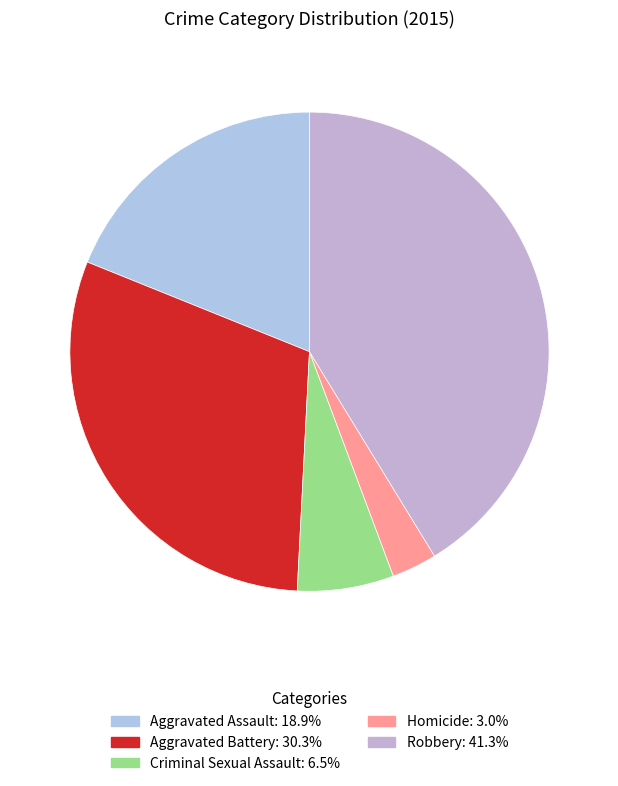

The Aggravated Battery slice represents 30% of the pie. True or false?

True